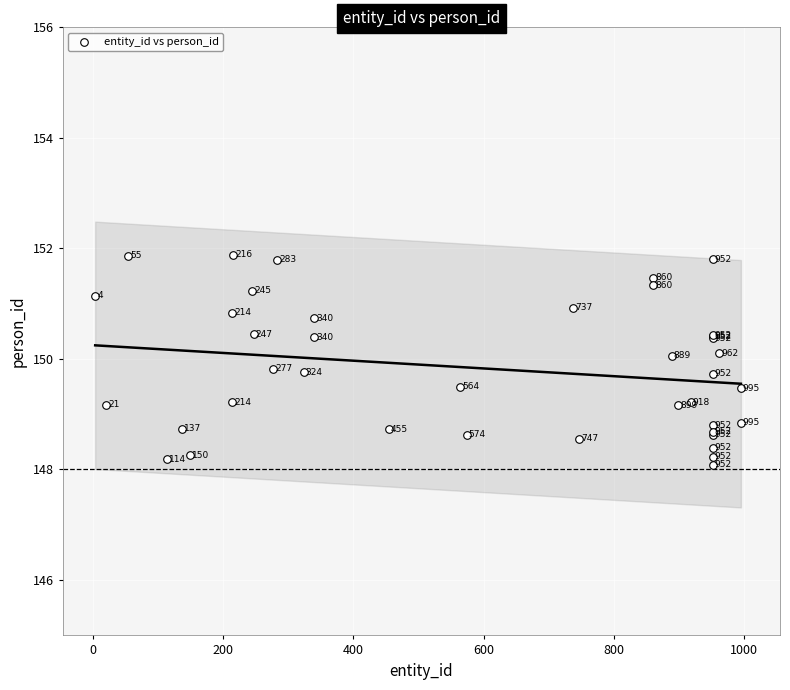

What Y value in the scatter plot is closest to 149?

148.8